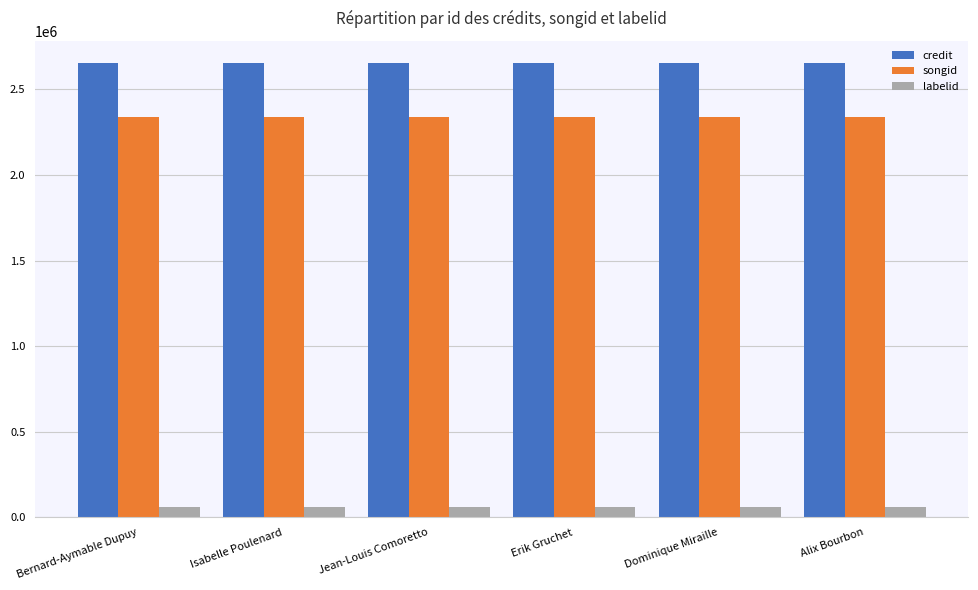

Reading right to left, list all the values displayed in this chart.

credit: 2651595	2651595	2651595	2651595	2651595	2651595
songid: 2338831	2338831	2338831	2338831	2338831	2338831
labelid: 59198	59198	59198	59198	59198	59198